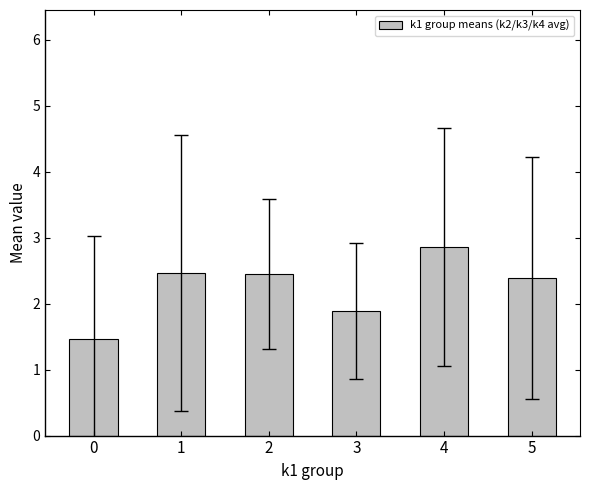

How many data points does each series have?

6